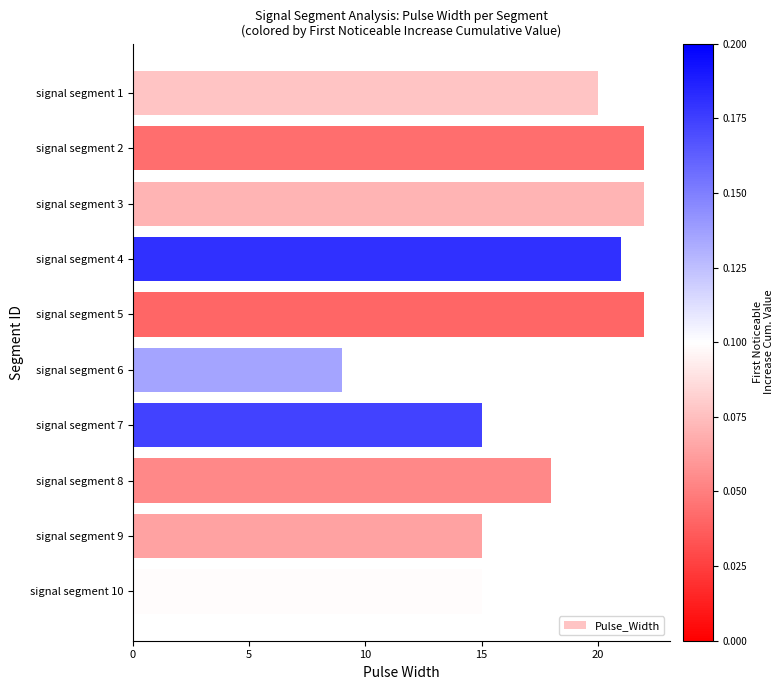

The chart shows a value of 31 at signal segment 8. True or false?

False